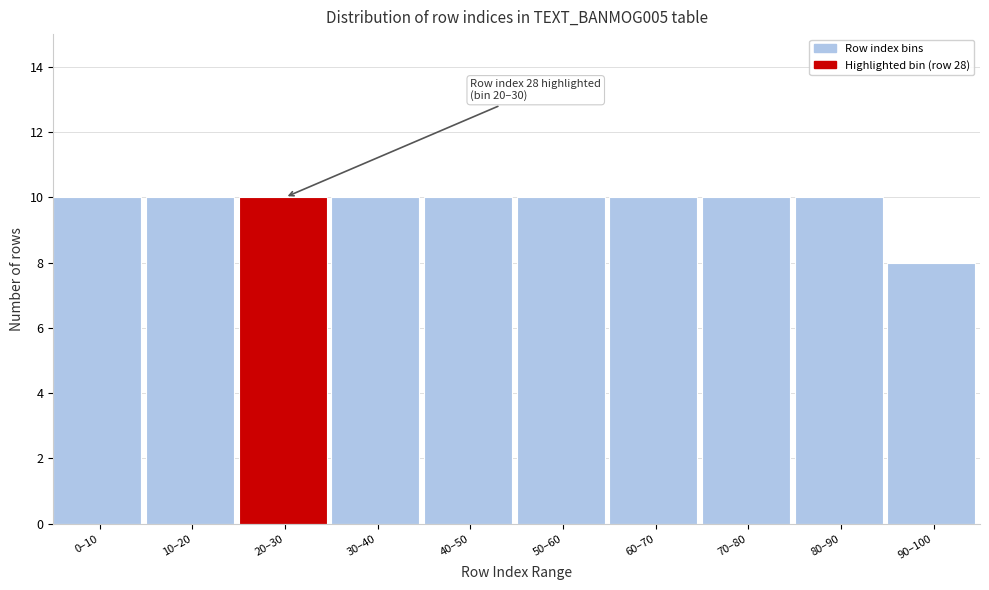

Reading right to left, transcribe all the data shown in this chart.

90–100=8	80–90=10	70–80=10	60–70=10	50–60=10	40–50=10	30–40=10	20–30=10	10–20=10	0–10=10